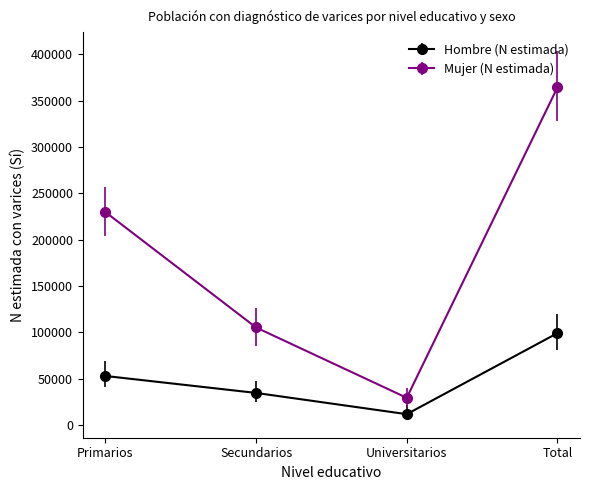

The Hombre (N estimada) series shows 99079 at Total. True or false?

True